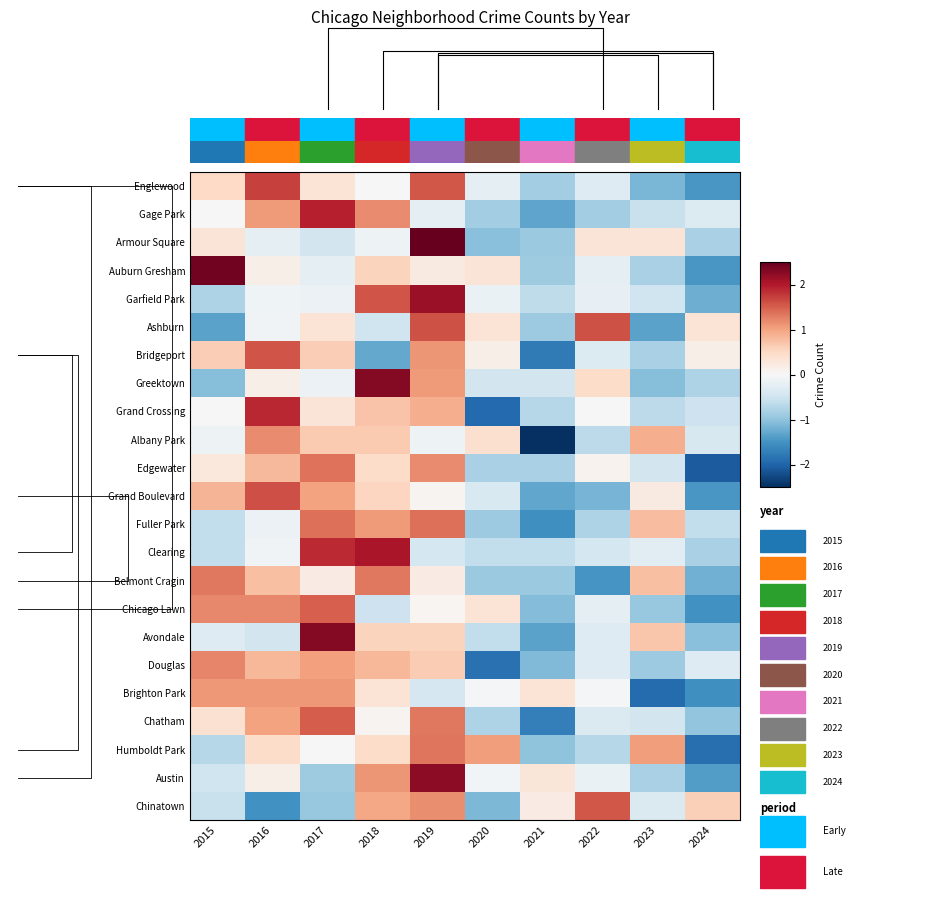

Is the value of Grand Boulevard at 2020 greater than the value of Chicago Lawn at 2020?

No